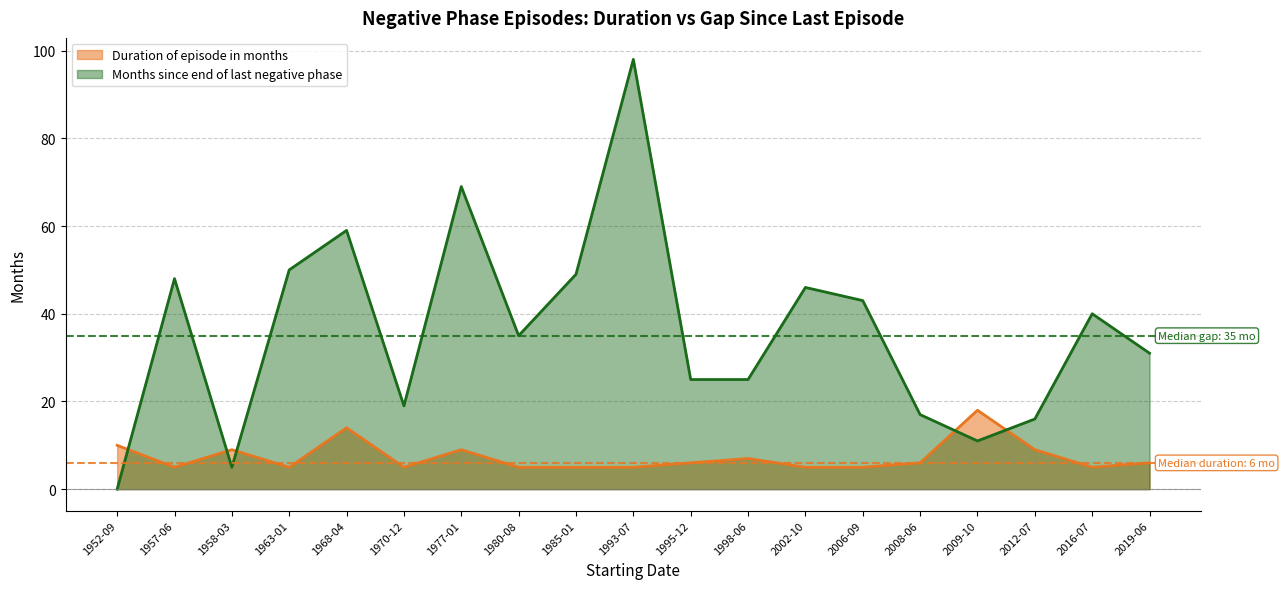

Which series has the largest range (max minus min)?

Months since end of last negative phase